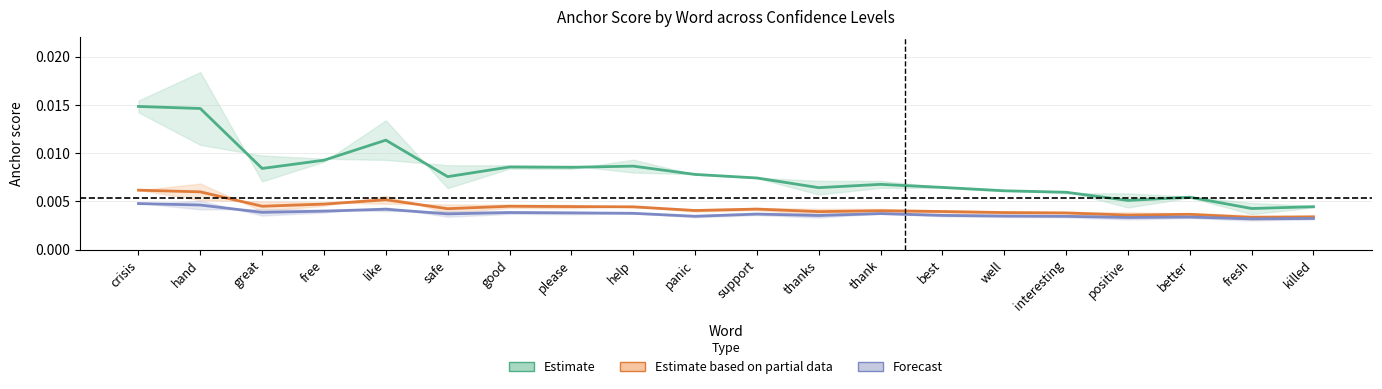

Which series has the widest spread of values?

Estimate